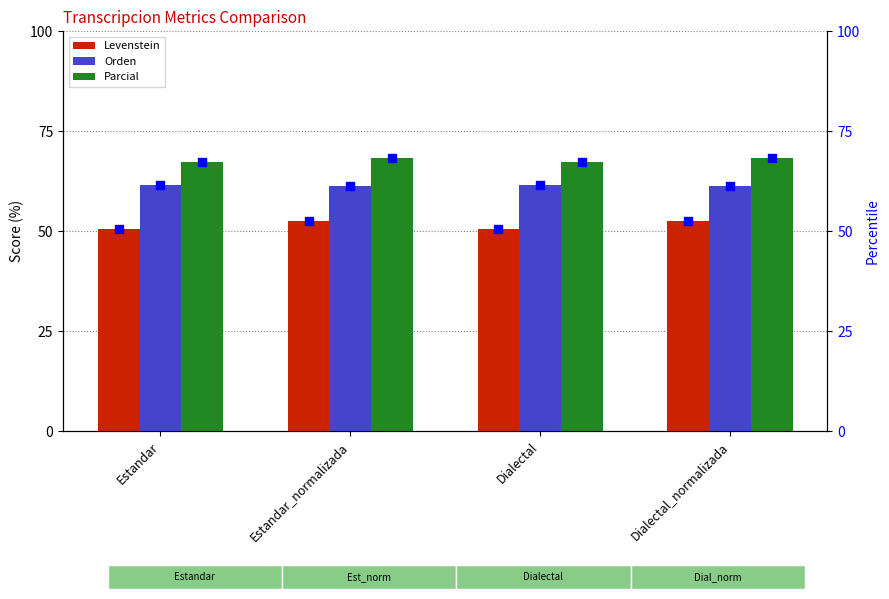

At how many categories does at least one series exceed 52?

4